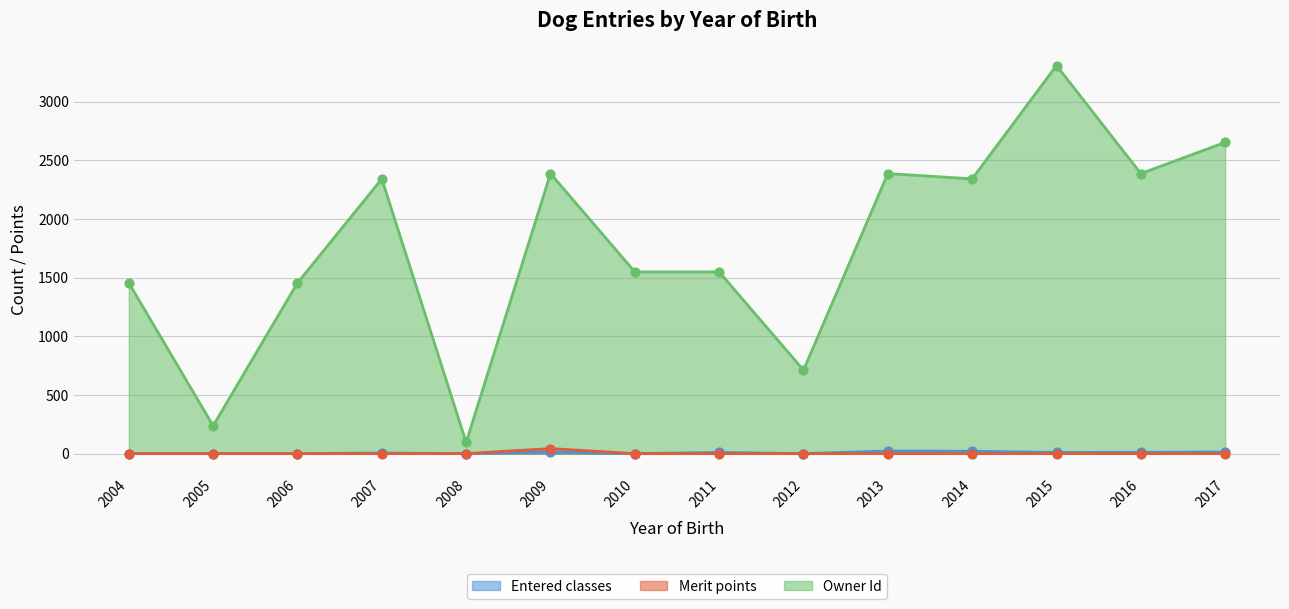

Which series has the widest spread of Y values?

Owner Id